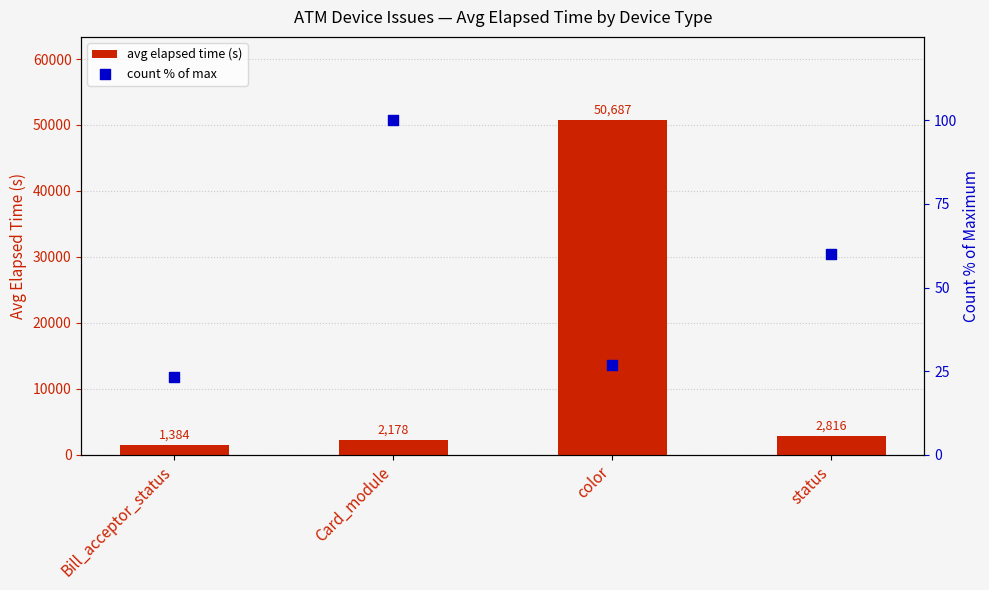

Which series has the largest total across all categories?

avg elapsed time (s)